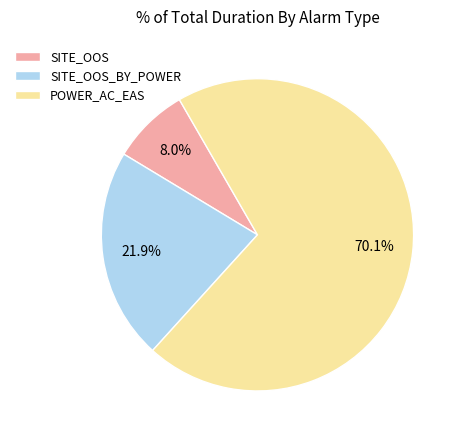

What is the smallest slice in the pie chart?

SITE_OOS